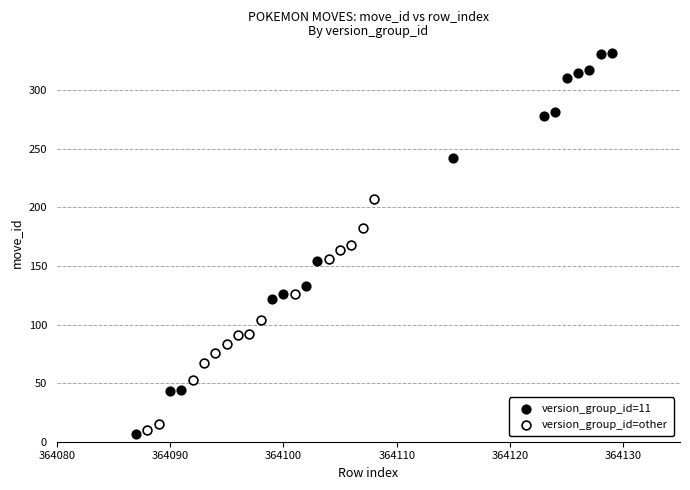

Which series reaches the maximum Y coordinate?

version_group_id=11